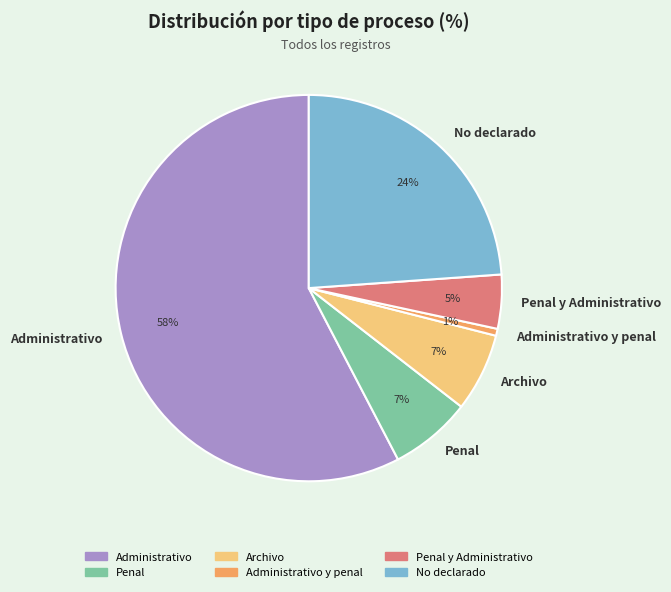

What is the majority slice?

Administrativo